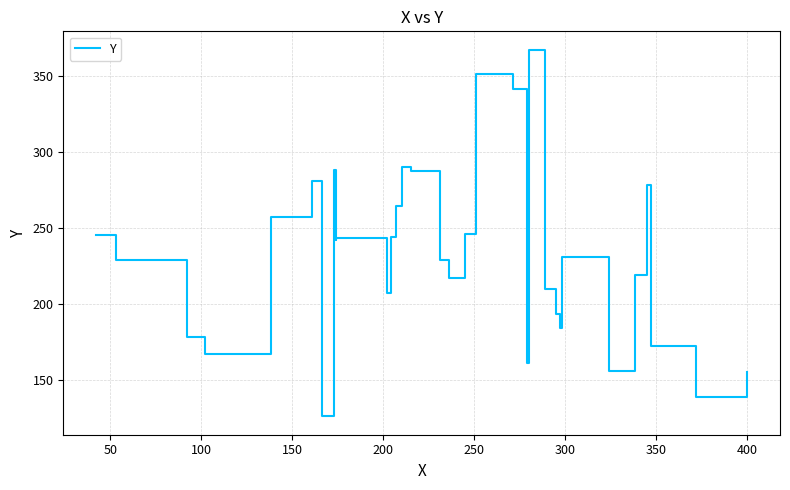

True or false: the data shows 410 at 350.

False